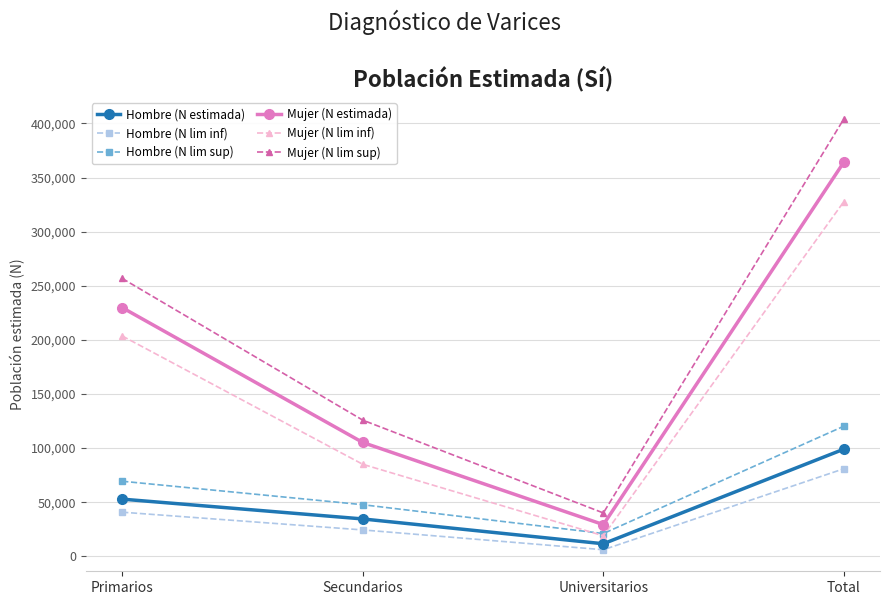

True or false: Hombre (N lim sup) has a value of 120304 at Total.

True